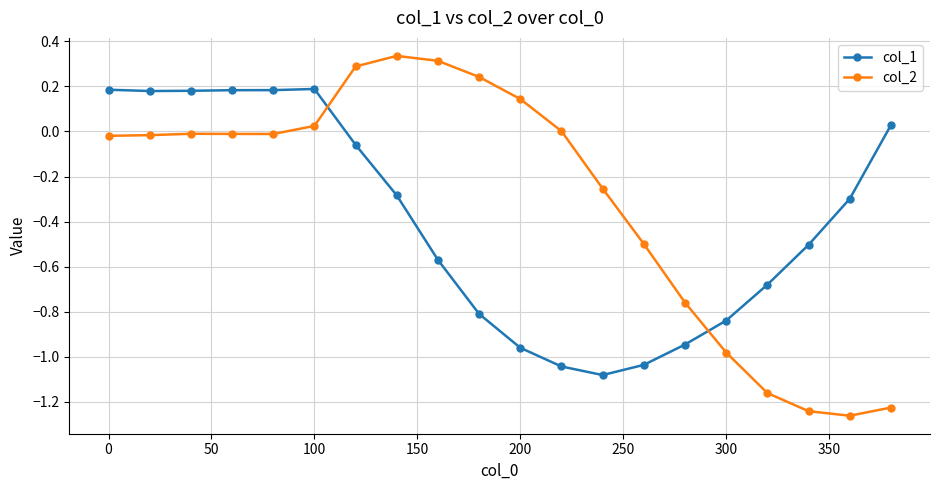

Which series has the largest range (max minus min)?

col_2